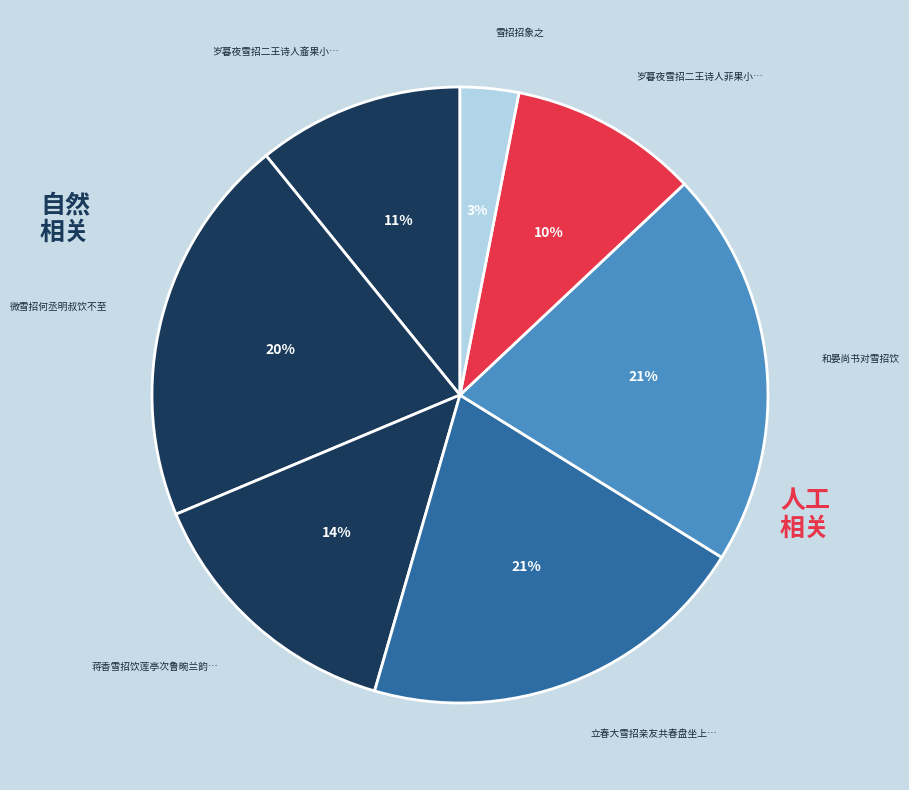

Count the number of slices in the pie.

7